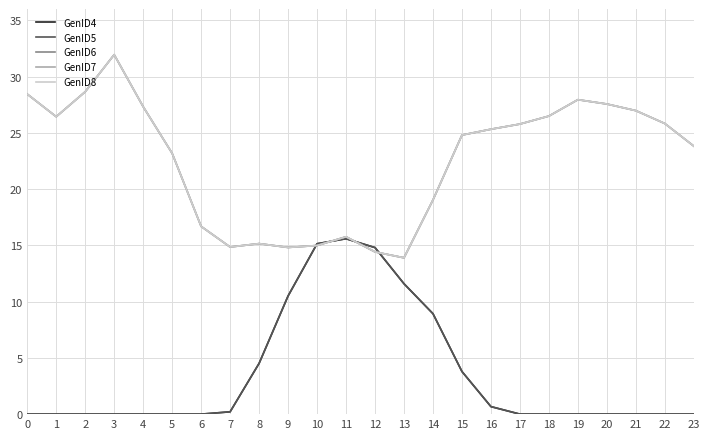

How many interior local peaks does the GenID5 series have?

1